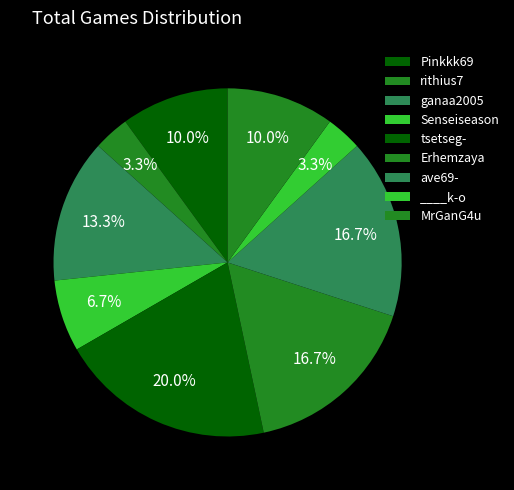

What is the change in value from Pinkkk69 to ____k-o?

-2